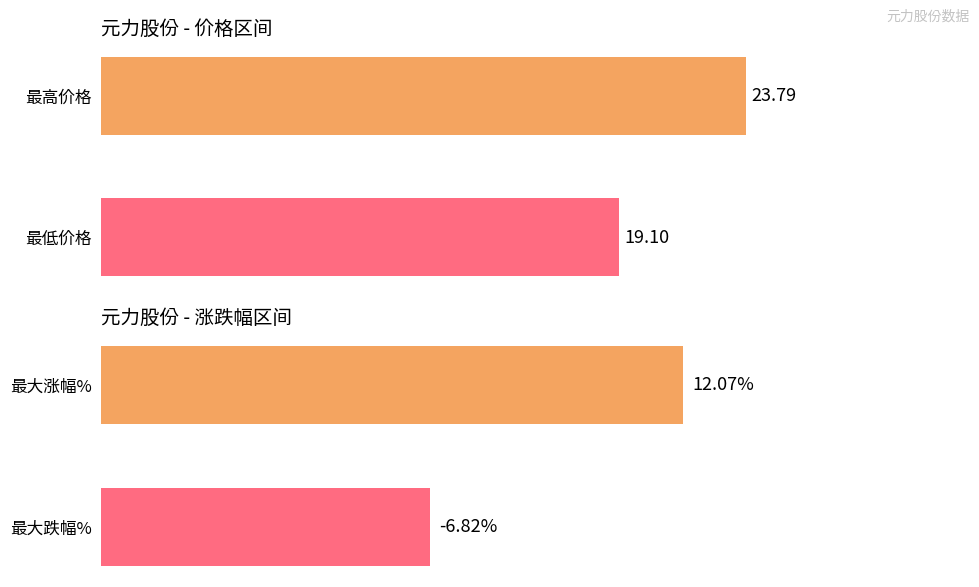

How many values exceed 23?

1